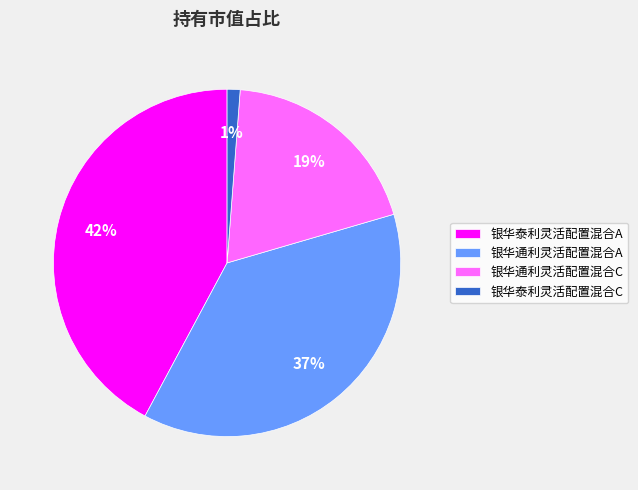

Count the number of slices in the pie.

4